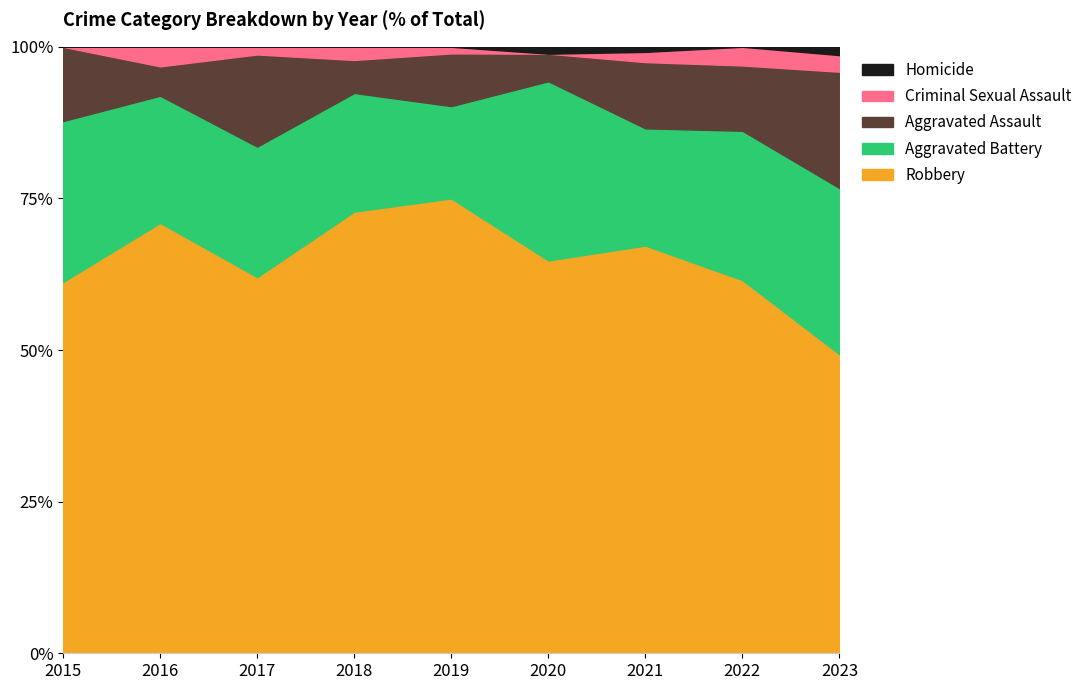

Rank the series at 2020 from highest to lowest value.

Robbery, Aggravated Battery, Aggravated Assault, Homicide, Criminal Sexual Assault